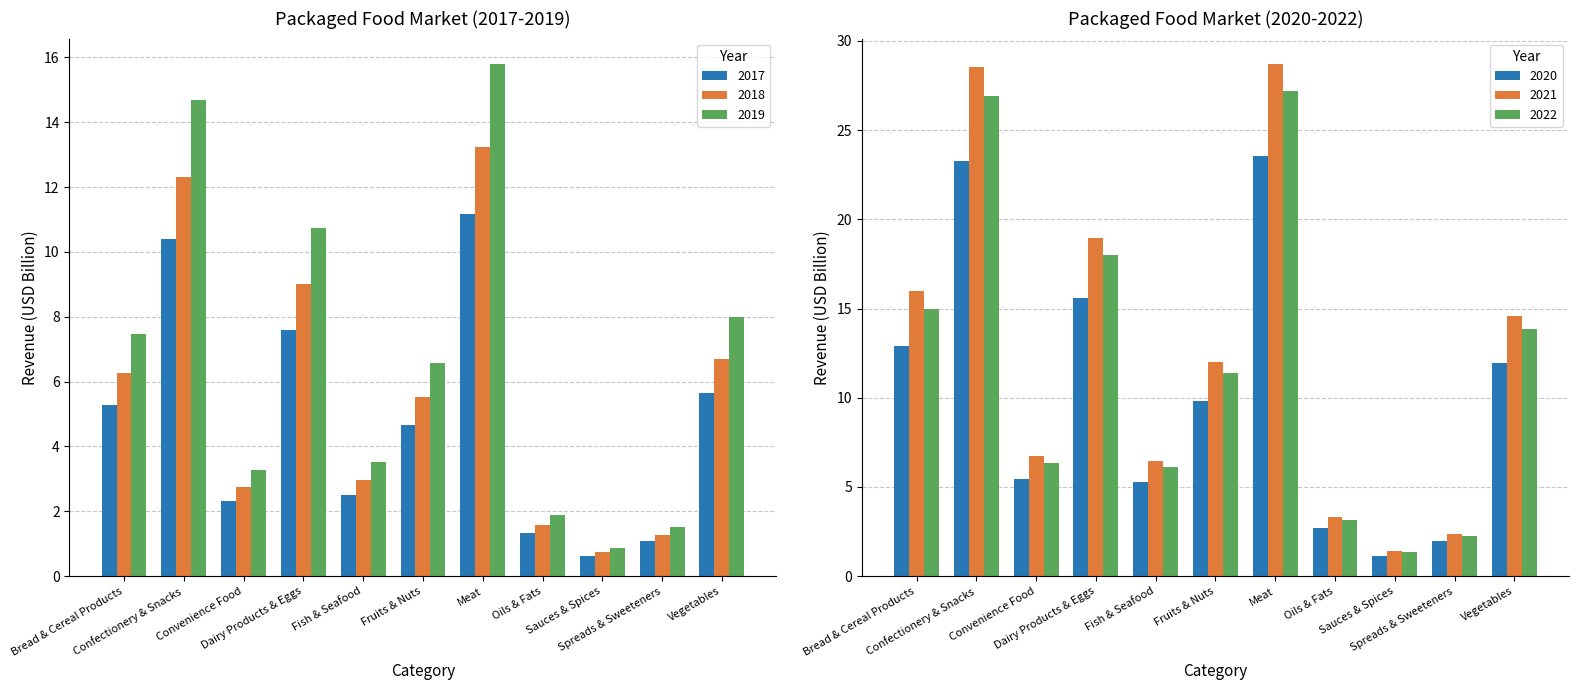

What is the average value of the 2022 series?

12.0